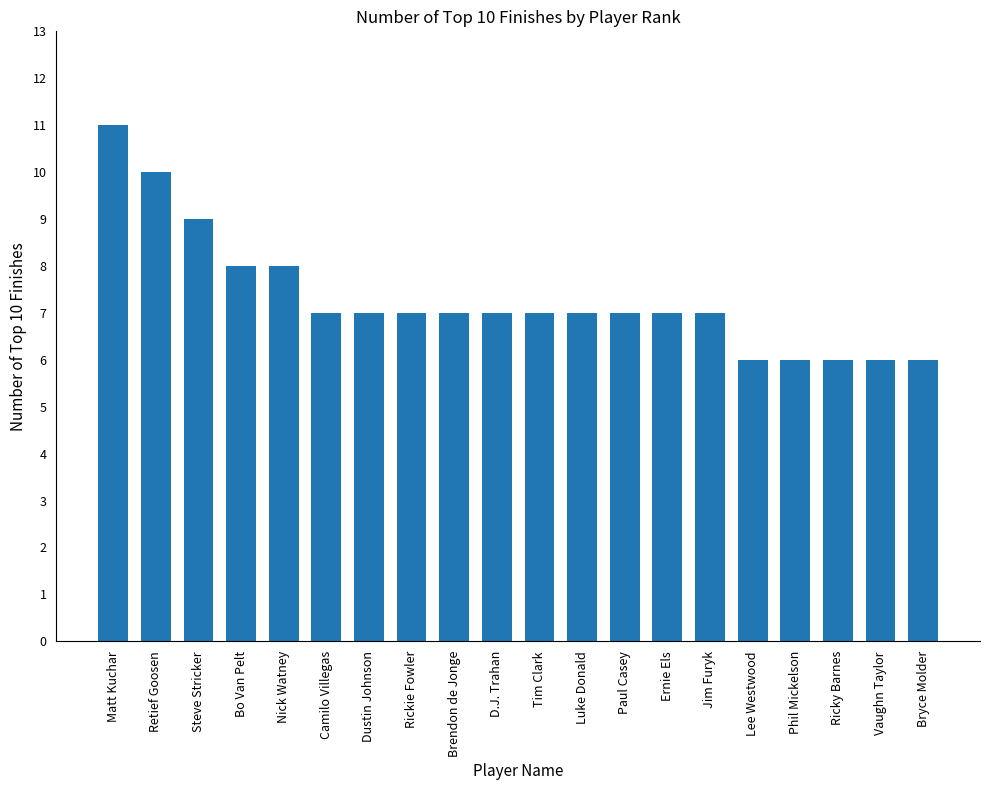

How many categories are shown in the chart?

20